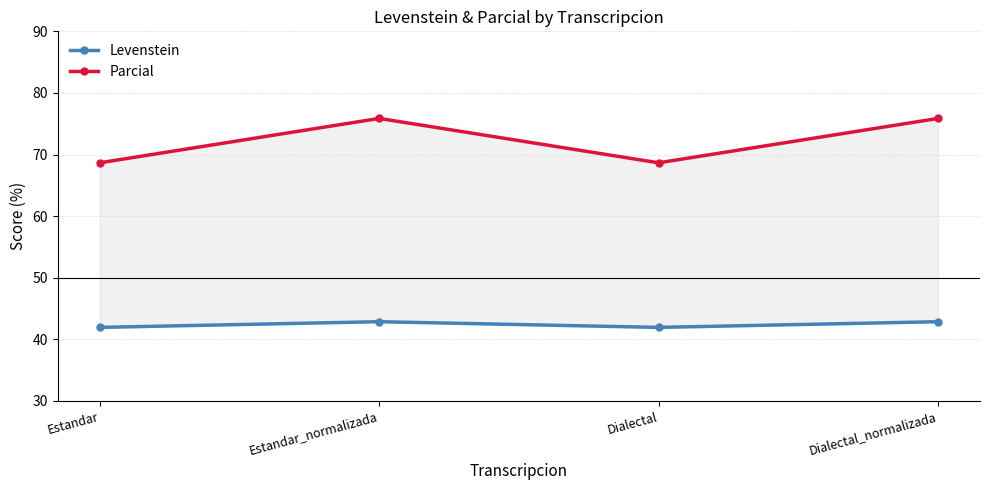

What is the highest value of the Parcial series?

75.9